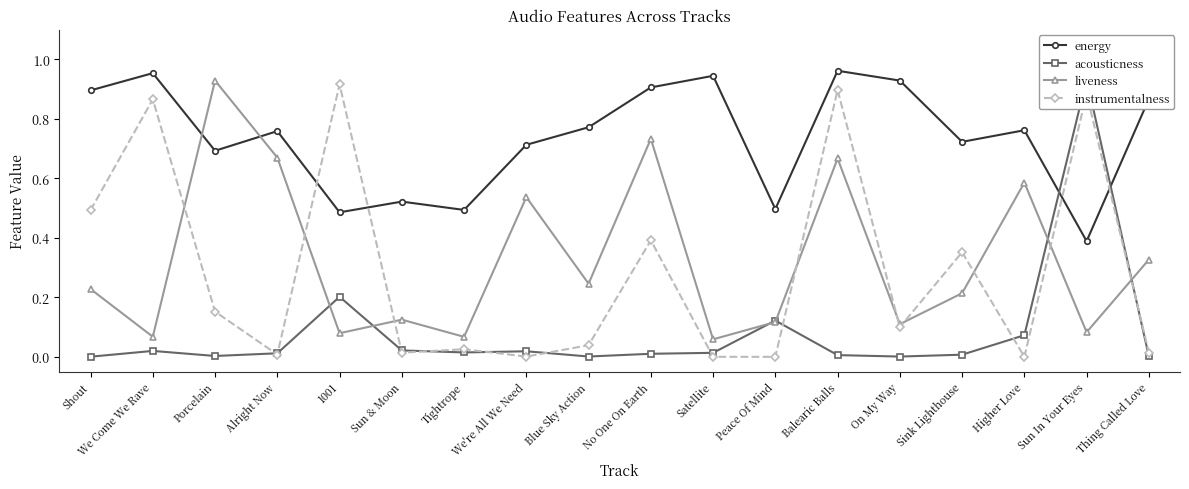

True or false: instrumentalness and energy intersect in this chart.

True